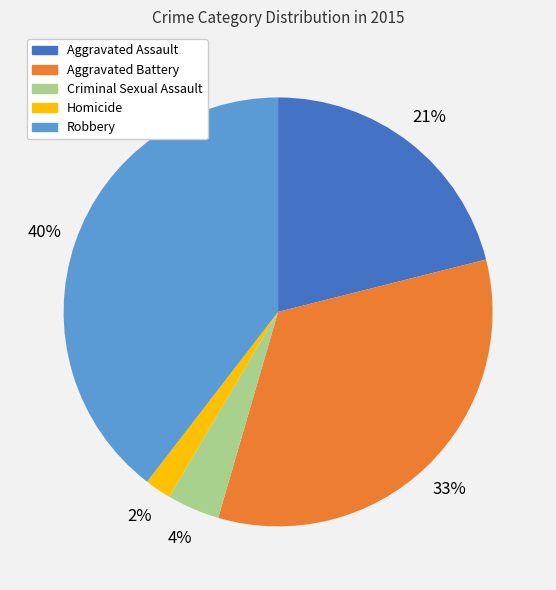

Does Aggravated Assault represent more than half of the total?

No